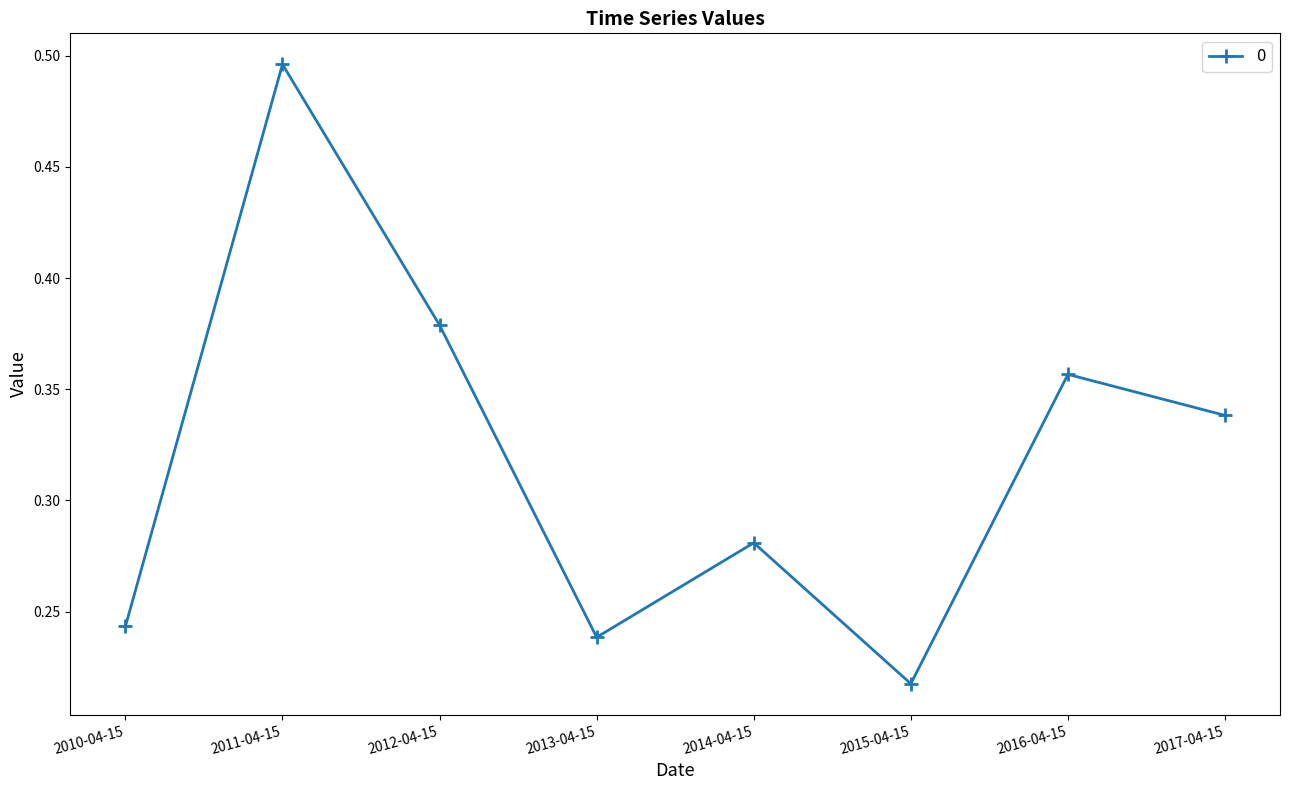

True or false: there are more than 1 points higher than both neighbors.

True